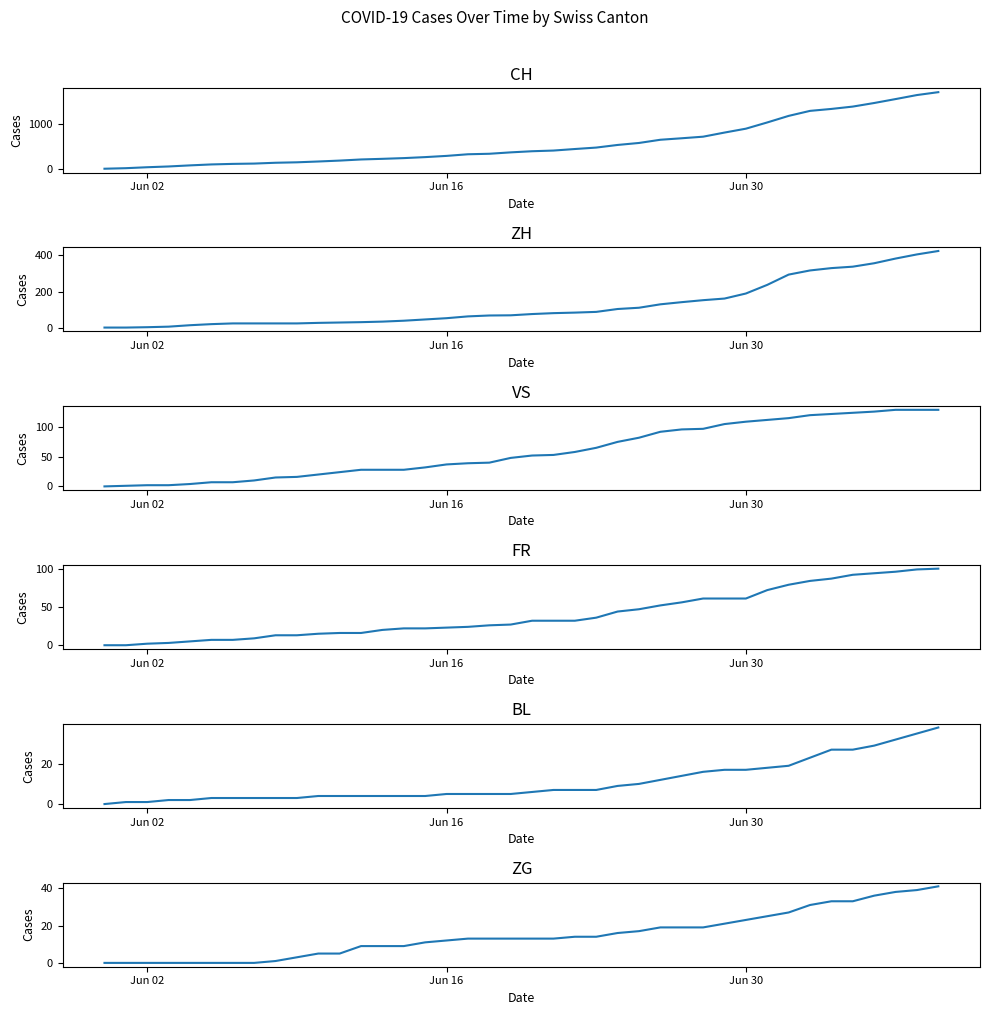

Count the number of categories in the chart.

40